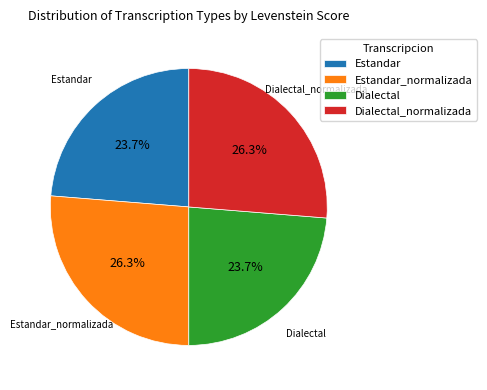

Which has a higher value, Estandar or Estandar_normalizada?

Estandar_normalizada